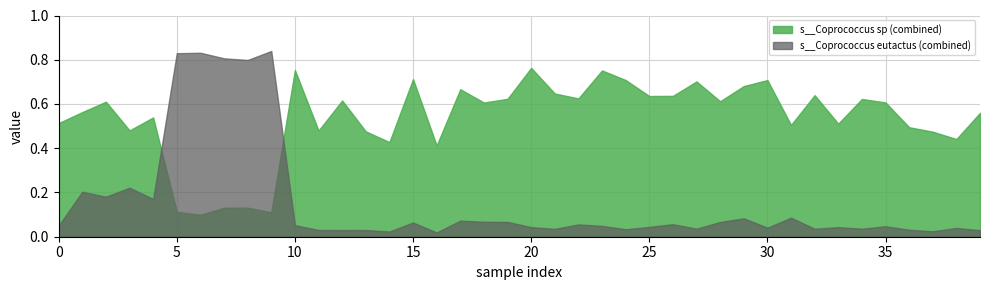

What is the greatest value displayed?

0.8